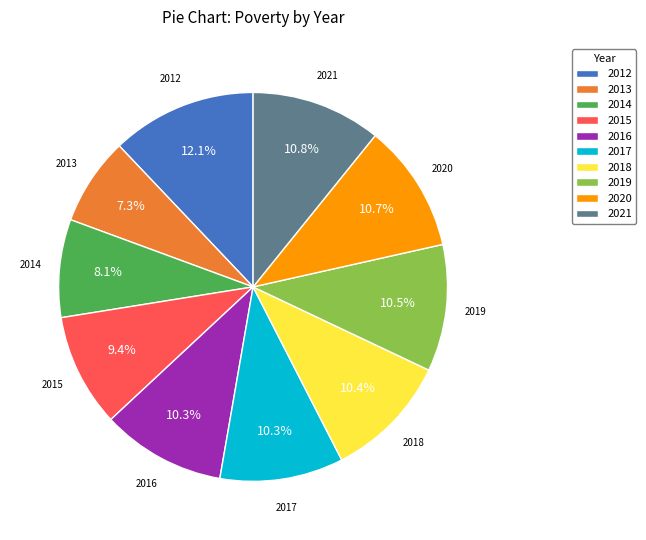

Is there any slice that represents more than half of the pie?

No